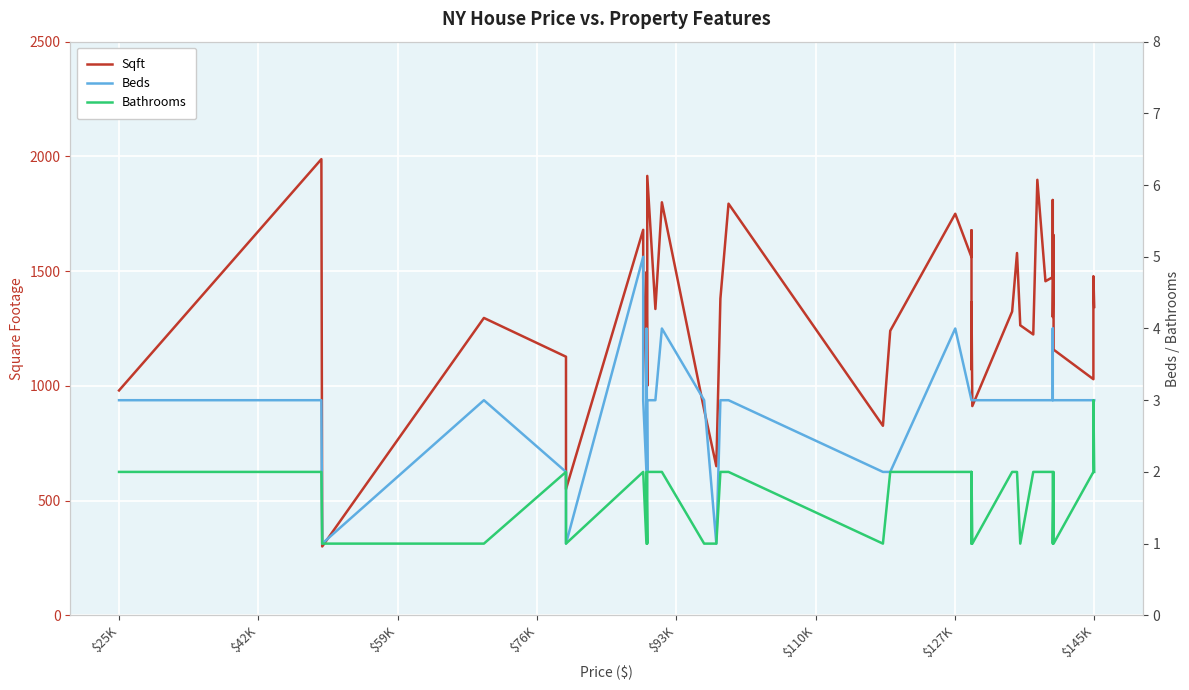

Reading left to right, list all the values displayed in this chart.

Sqft: 980	1988	300	1296	1127	550	1680	1472	984	1496	1000	1915	1335	1800	896	650	1380	1794	826	1240	1750	1561	1678	1072	1364	912	1324	1579	1264	1224	1898	1456	1474	1810	1300	1658	1158	1029	1478	1344
Beds: 3	3	1	3	2	1	5	3	2	4	2	3	3	4	3	1	3	3	2	2	4	3	3	3	3	3	3	3	3	3	3	3	3	4	3	3	3	3	3	3
Bathrooms: 2	2	1	1	2	1	2	2	1	2	1	2	2	2	1	1	2	2	1	2	2	2	2	1	2	1	2	2	1	2	2	2	2	2	1	2	1	2	3	2